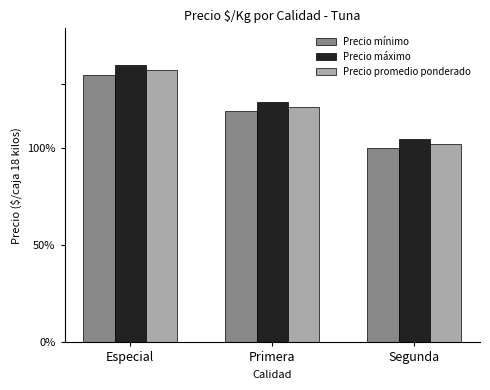

Which series has the widest spread of values?

Precio mínimo